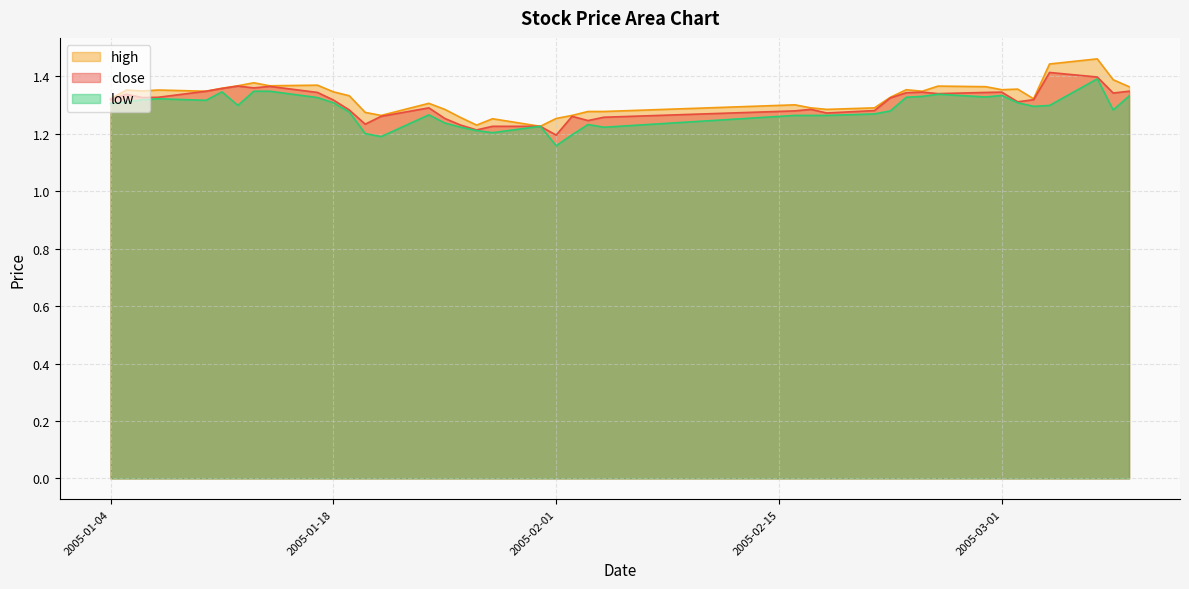

What are all the series names shown in the legend?

high, close, low